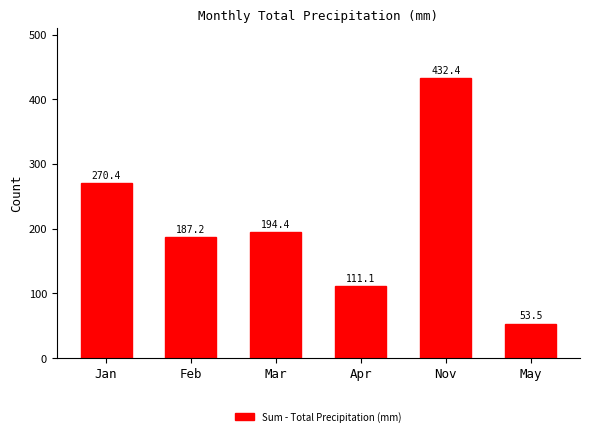

At which label is the value closest to 242?

Jan